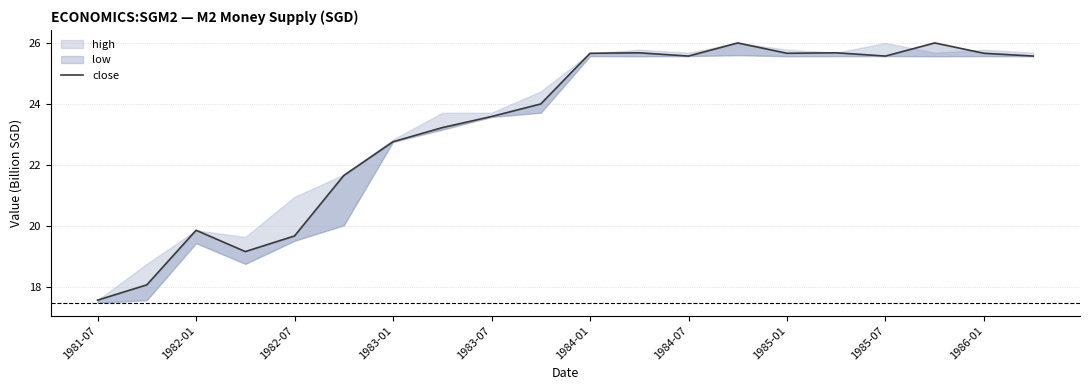

The chart shows a value of 15.0 at 19. True or false?

False